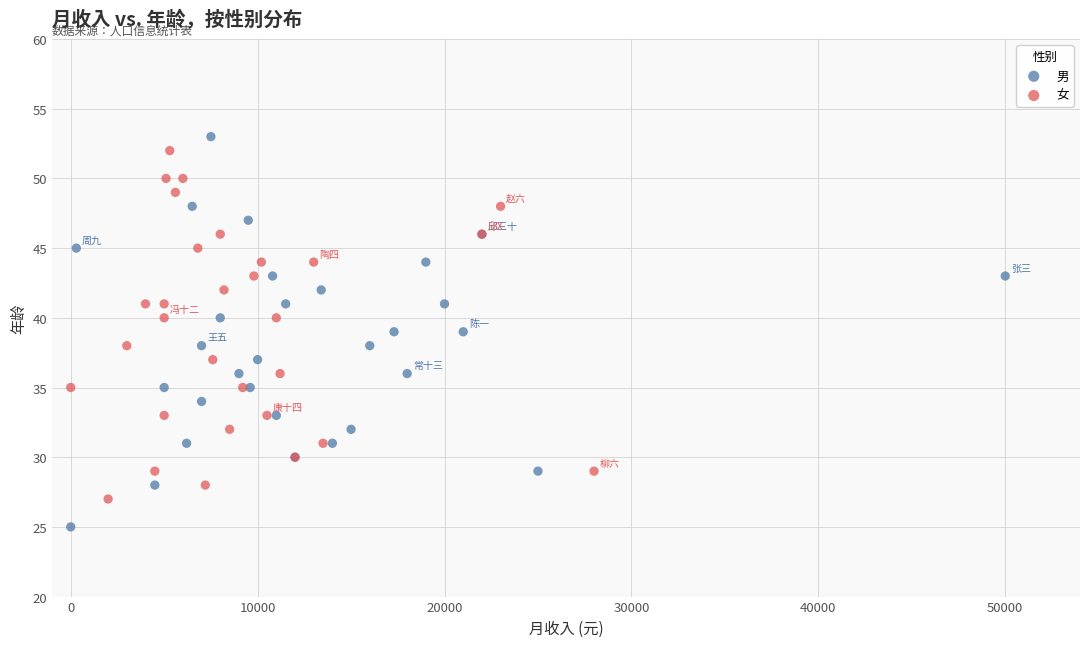

What are all the series names shown in the legend?

男, 女